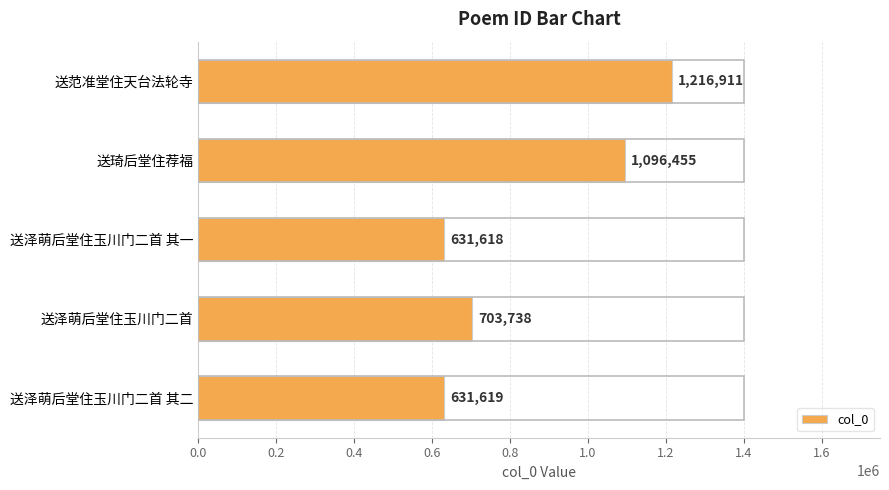

Reading top to bottom, what are all the values shown in this chart?

送范准堂住天台法轮寺=1216911	送琦后堂住荐福=1096455	送泽萌后堂住玉川门二首 其一=631618	送泽萌后堂住玉川门二首=703738	送泽萌后堂住玉川门二首 其二=631619